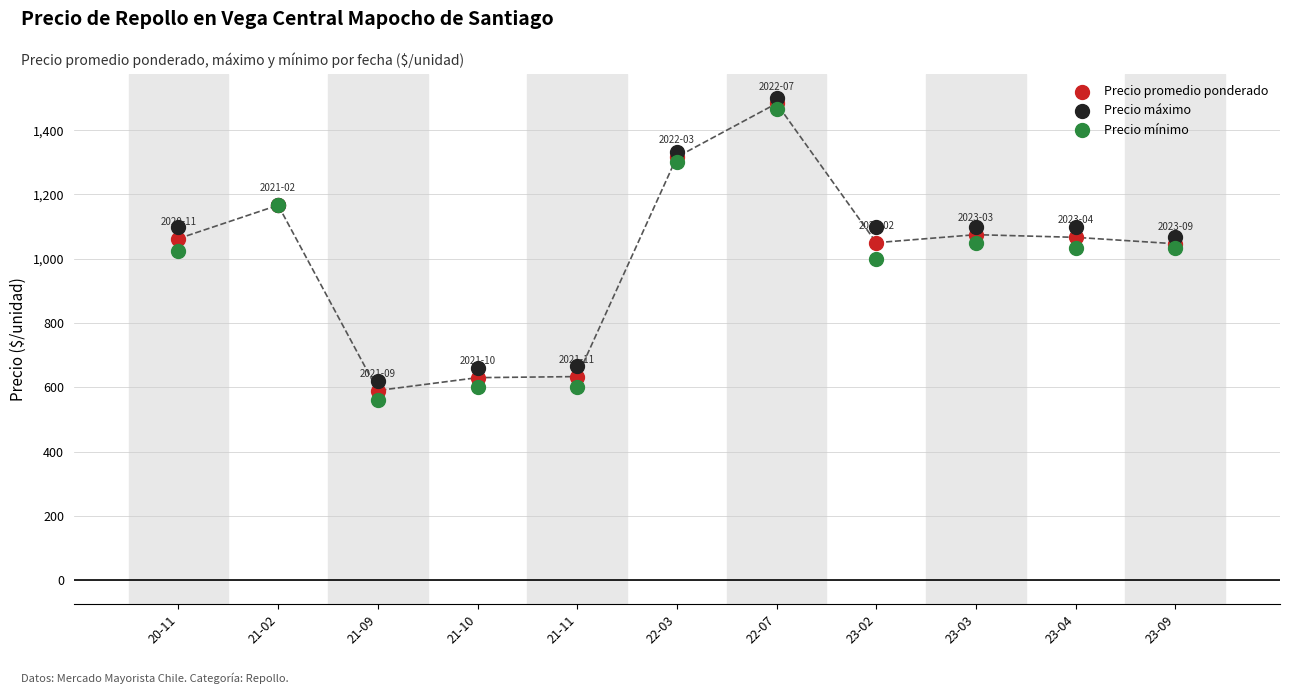

Which series has the largest Y range (max minus min)?

Precio mínimo